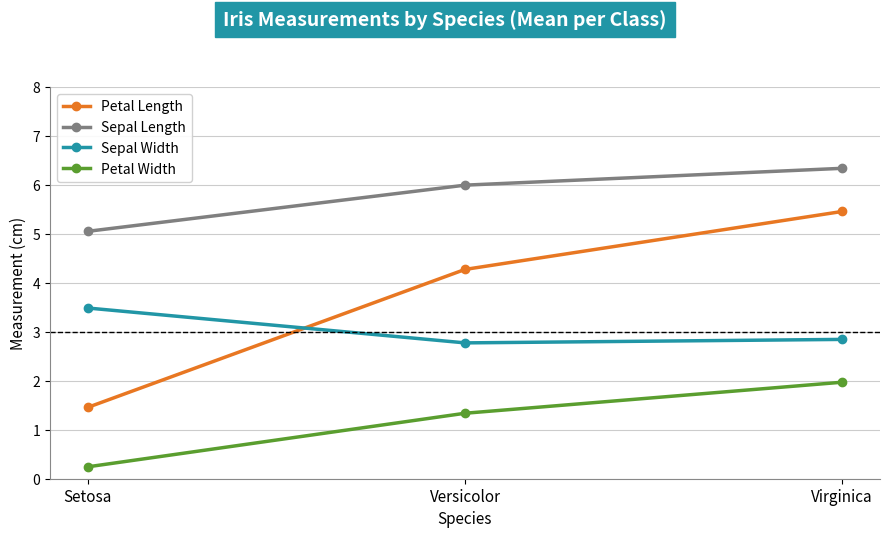

Is the value of Petal Width at Versicolor greater than the value of Petal Length at Versicolor?

No